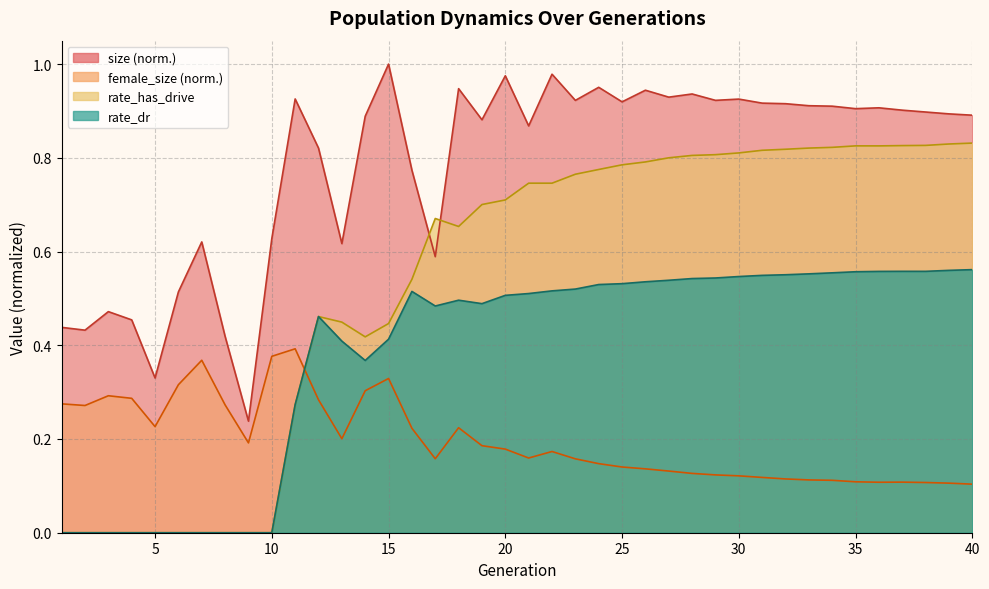

Reading left to right, what are all the values shown in this chart?

size: 0.4	0.4	0.5	0.5	0.3	0.5	0.6	0.4	0.2	0.6	0.9	0.8	0.6	0.9	1.0	0.8	0.6	0.9	0.9	1.0	0.9	1.0	0.9	1.0	0.9	0.9	0.9	0.9	0.9	0.9	0.9	0.9	0.9	0.9	0.9	0.9	0.9	0.9	0.9	0.9
female_size: 0.3	0.3	0.3	0.3	0.2	0.3	0.4	0.3	0.2	0.4	0.4	0.3	0.2	0.3	0.3	0.2	0.2	0.2	0.2	0.2	0.2	0.2	0.2	0.1	0.1	0.1	0.1	0.1	0.1	0.1	0.1	0.1	0.1	0.1	0.1	0.1	0.1	0.1	0.1	0.1
rate_dr: 0.0	0.0	0.0	0.0	0.0	0.0	0.0	0.0	0.0	0.0	0.3	0.5	0.4	0.4	0.4	0.5	0.5	0.5	0.5	0.5	0.5	0.5	0.5	0.5	0.5	0.5	0.5	0.5	0.5	0.5	0.5	0.6	0.6	0.6	0.6	0.6	0.6	0.6	0.6	0.6
rate_has_drive: 0.0	0.0	0.0	0.0	0.0	0.0	0.0	0.0	0.0	0.0	0.3	0.5	0.4	0.4	0.4	0.5	0.7	0.7	0.7	0.7	0.7	0.7	0.8	0.8	0.8	0.8	0.8	0.8	0.8	0.8	0.8	0.8	0.8	0.8	0.8	0.8	0.8	0.8	0.8	0.8